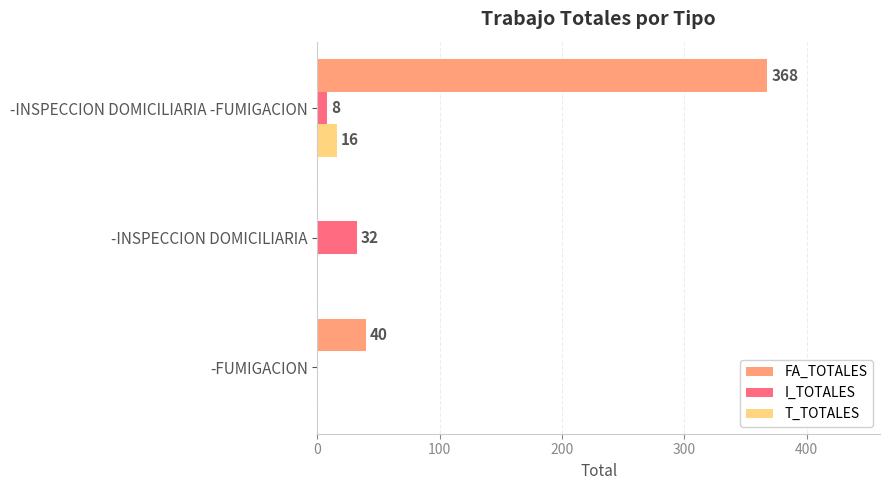

Between -INSPECCION DOMICILIARIA and -INSPECCION DOMICILIARIA -FUMIGACION, which series saw the biggest shift?

FA_TOTALES